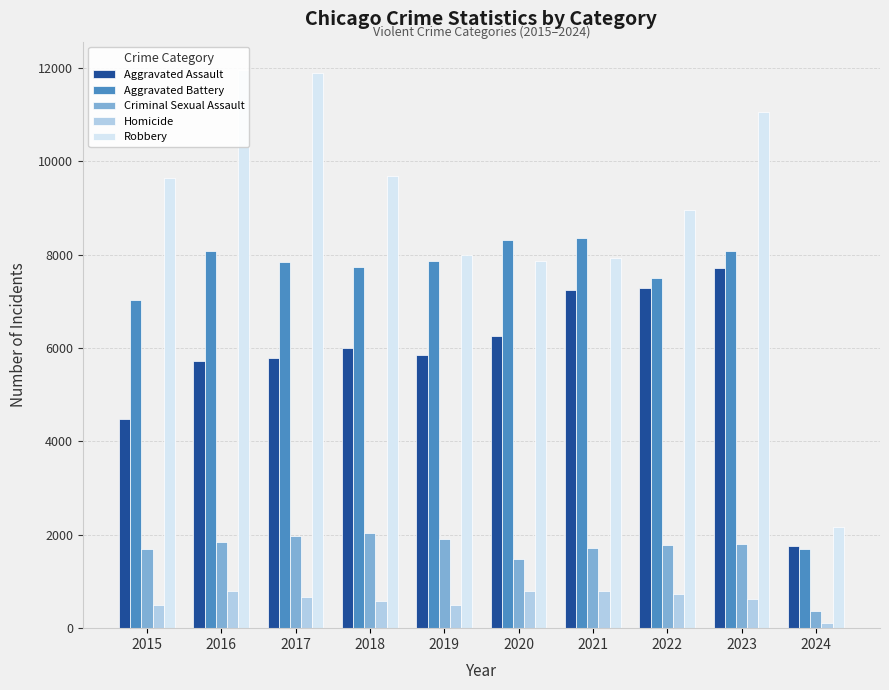

What is the difference between the maximum and minimum values in the Criminal Sexual Assault series?

1668